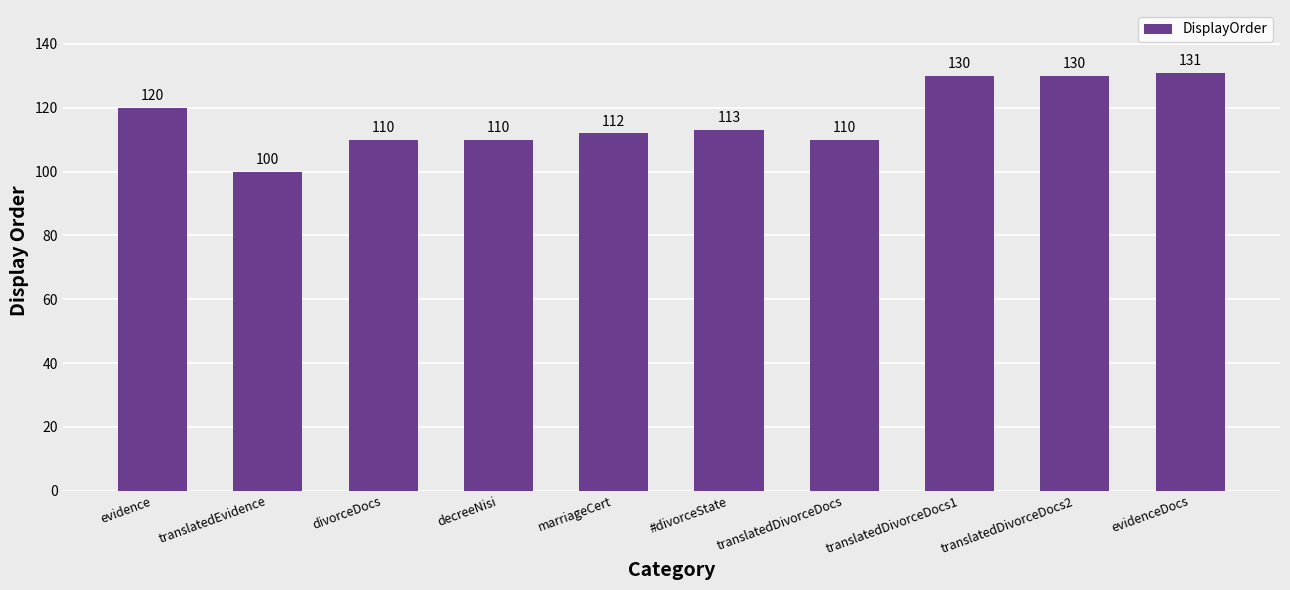

At which label does the data first exceed 113?

evidence